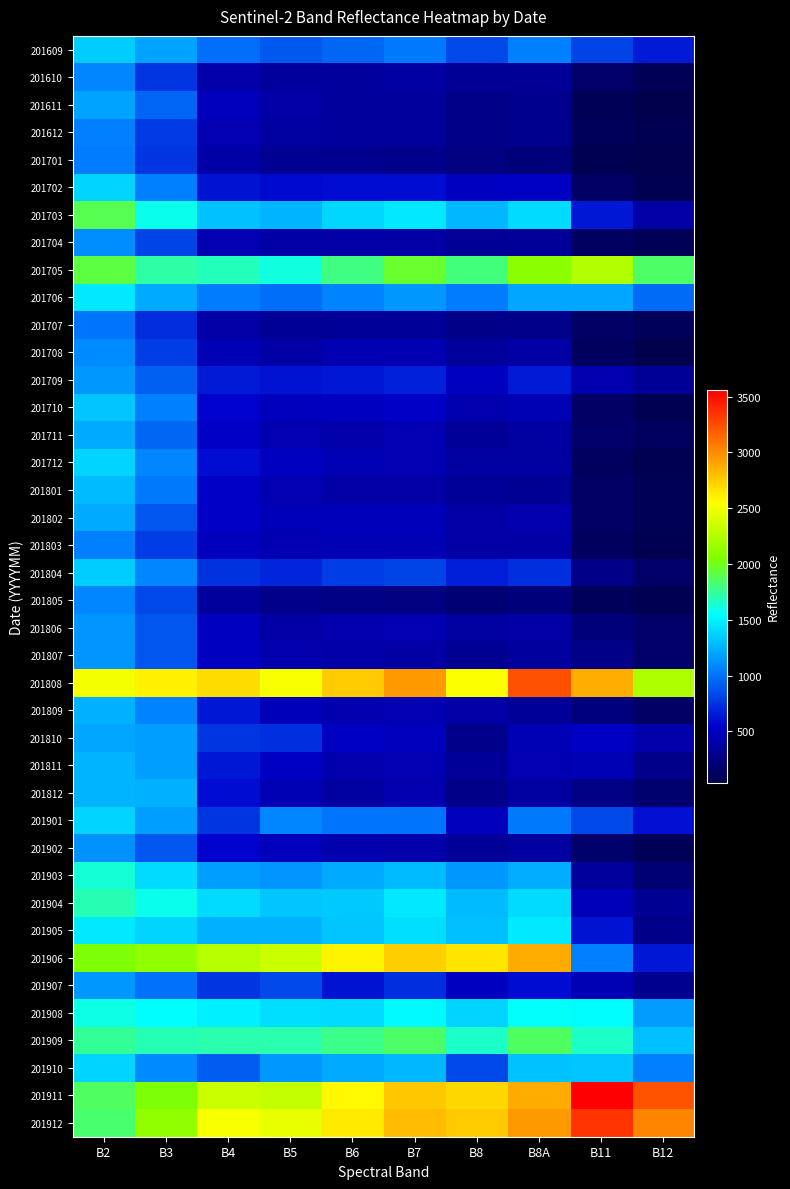

At which category is the sum across all series the highest?

B2